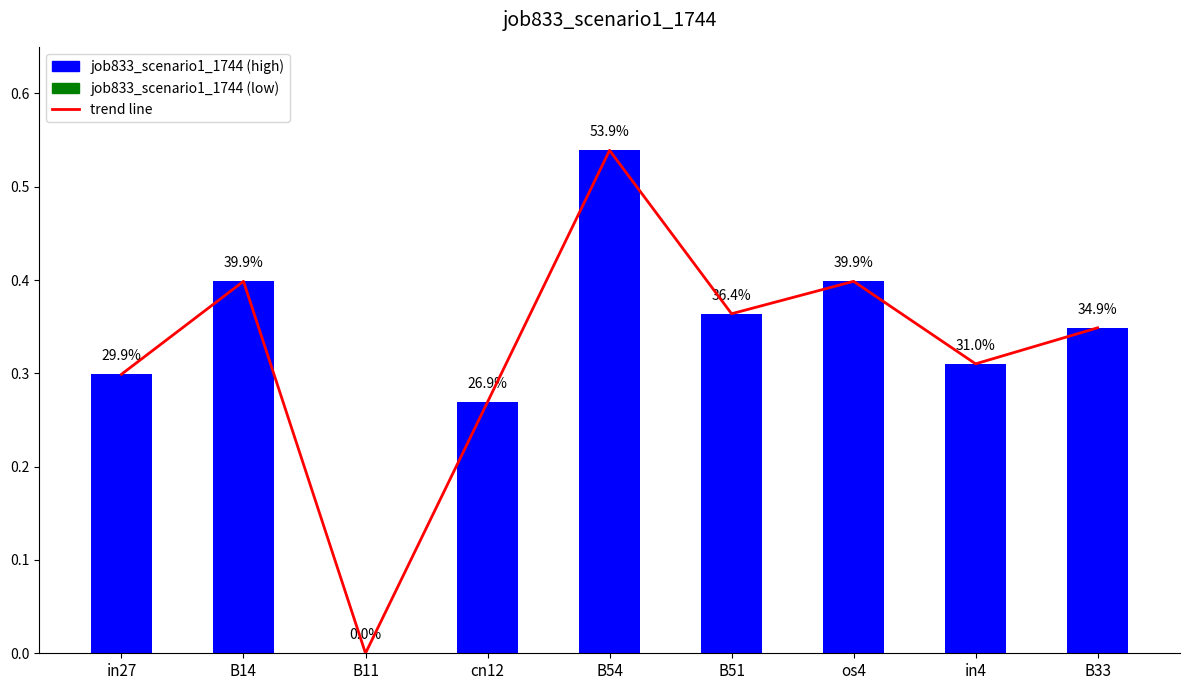

The chart shows a value of 0.3 at in27. True or false?

True